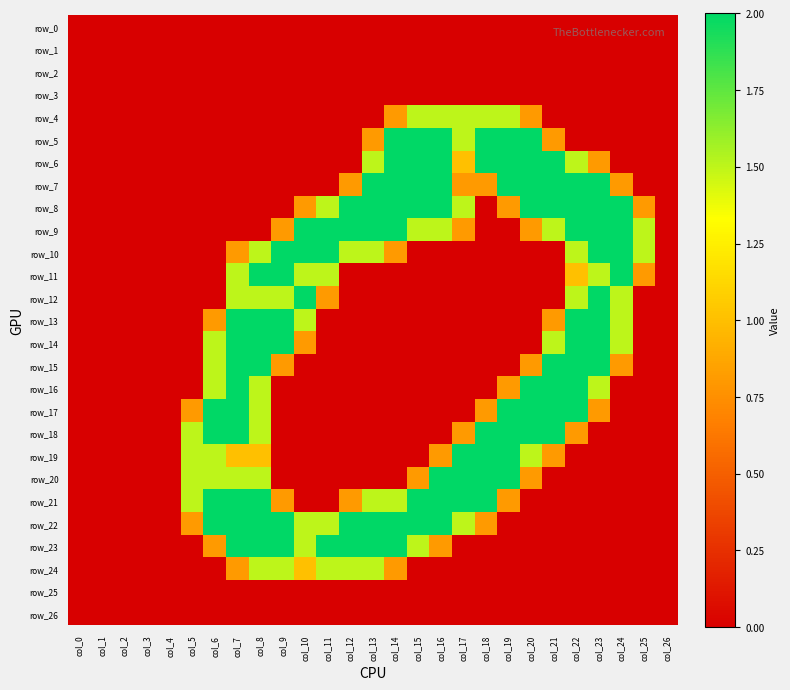

Which series changed the most between col_14 and col_23?

row_5